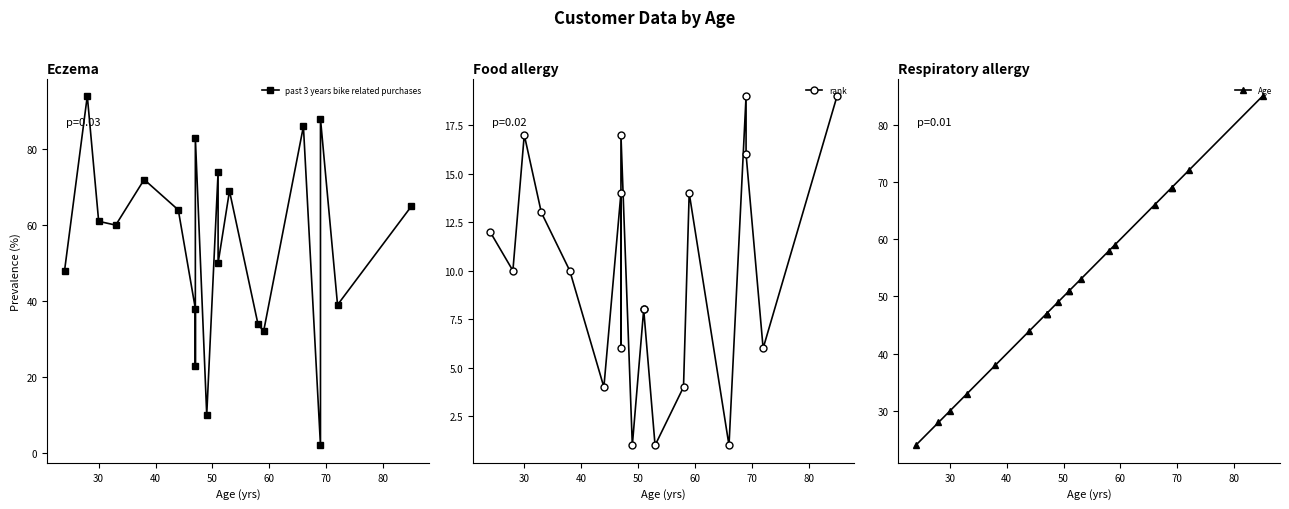

How many intersections are there between Age and past 3 years bike related purchases?

11